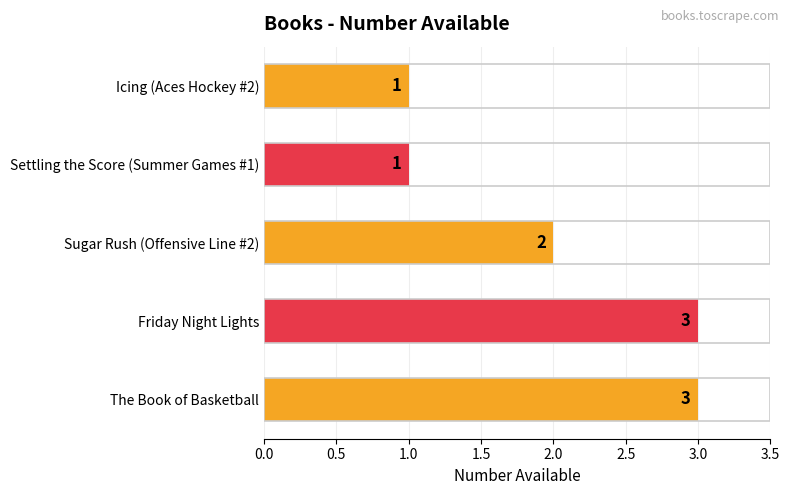

The value at Sugar Rush (Offensive Line #2) is 2. True or false?

True